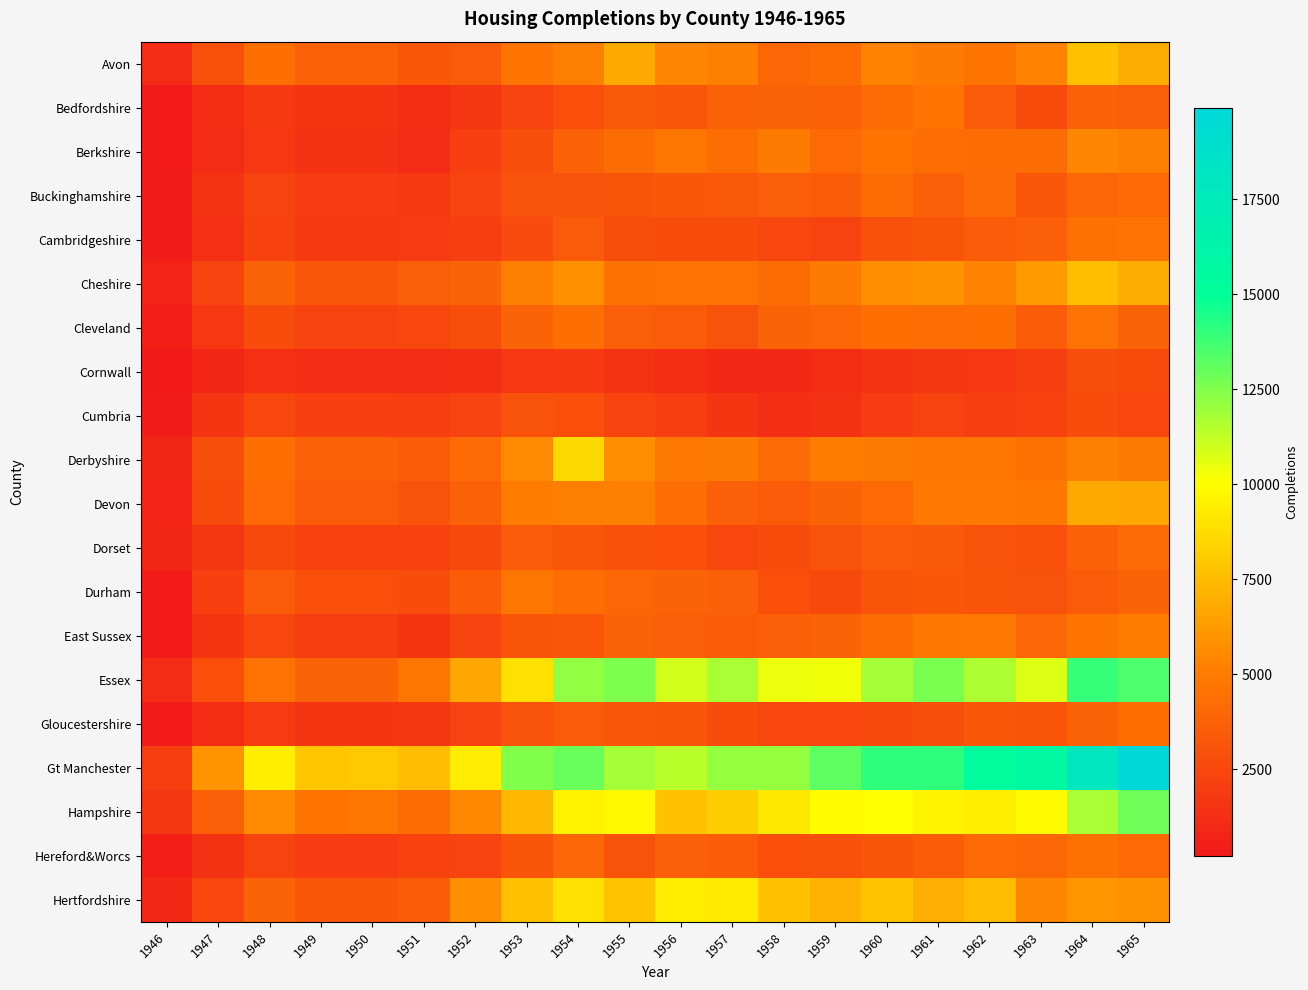

At how many categories does at least one series exceed 6873?

18